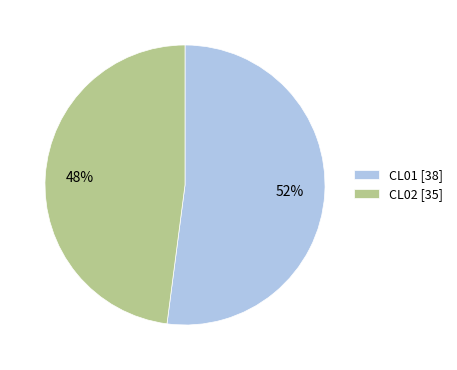

How many slices are in this pie chart?

2